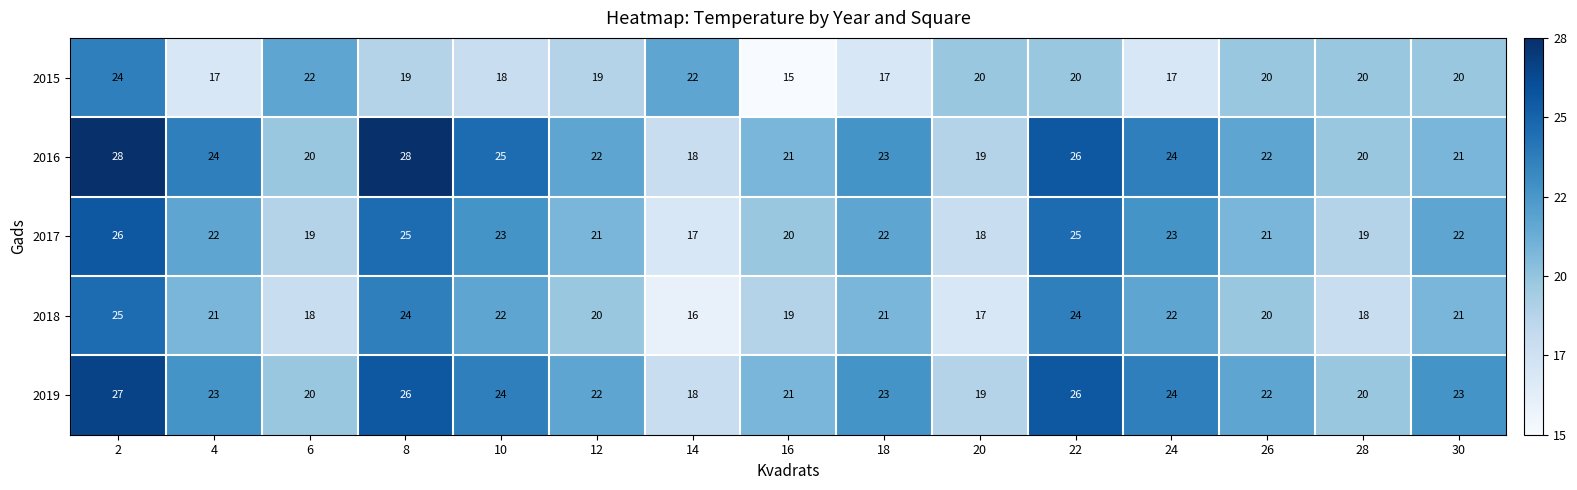

What is the difference between the maximum and minimum values in the 2019 series?

9